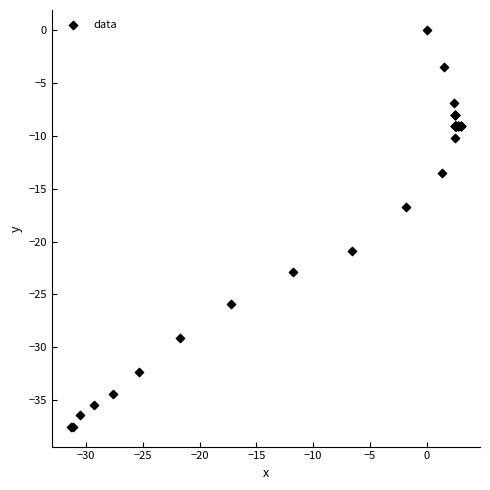

What Y value in the scatter plot is closest to -18?

-16.7